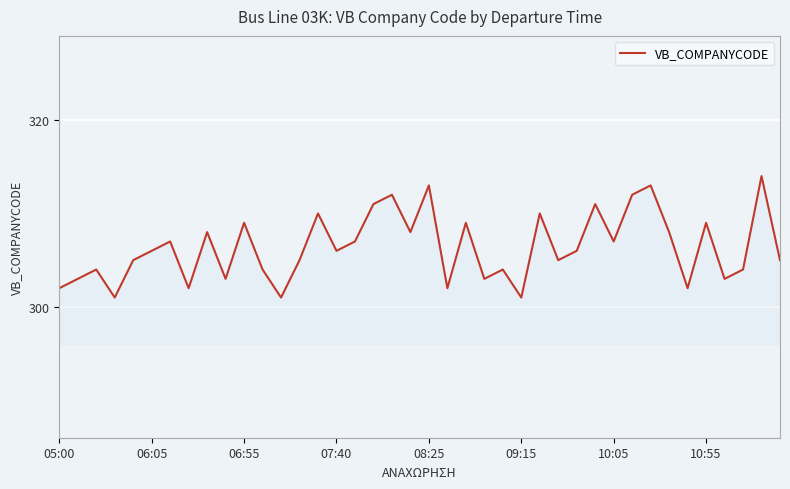

Does the chart display data point markers on the line(s)?

No